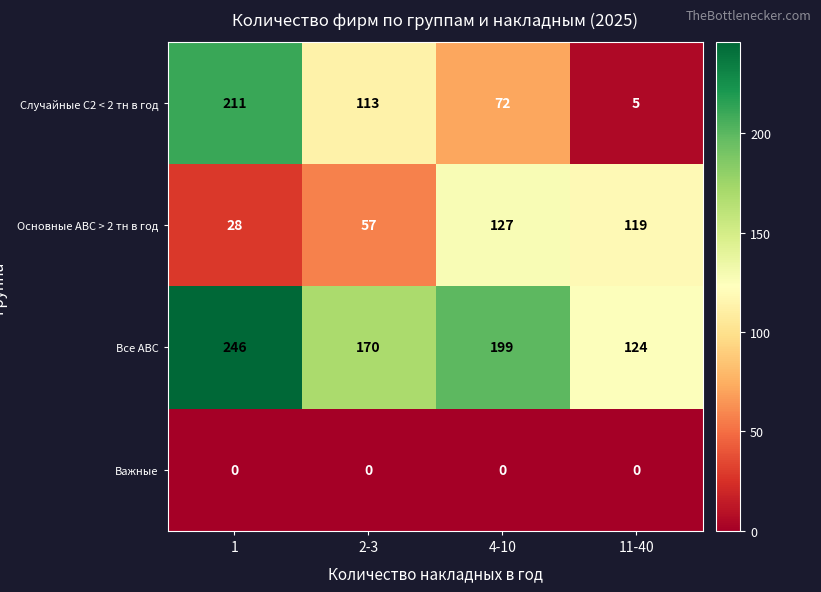

At 1, list the series in order from smallest to largest.

Важные, Основные АВС > 2 тн в год, Случайные С2 < 2 тн в год, Все АВС